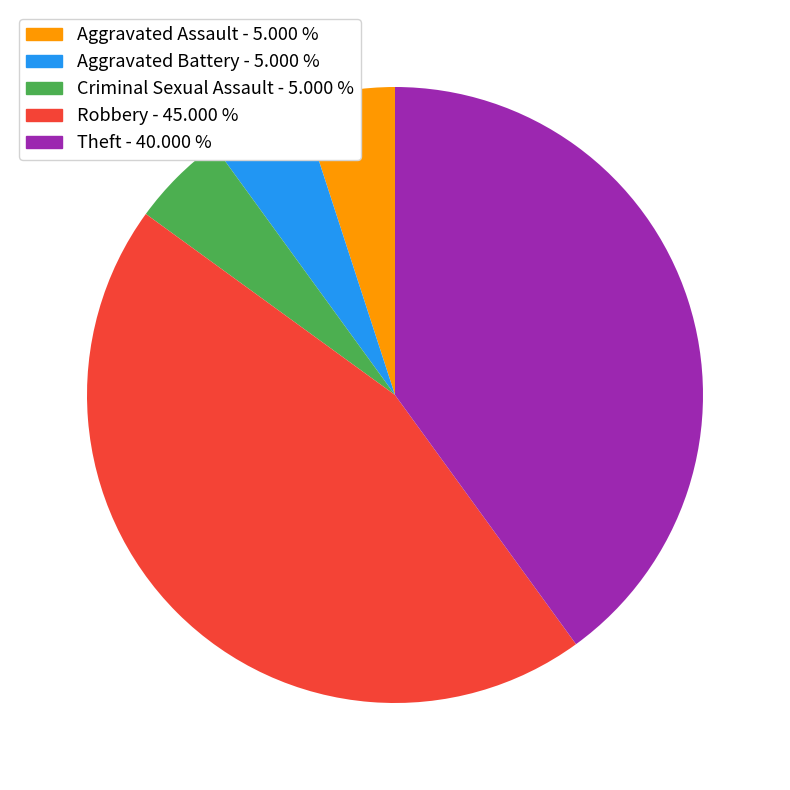

Is there a majority slice in this chart?

No